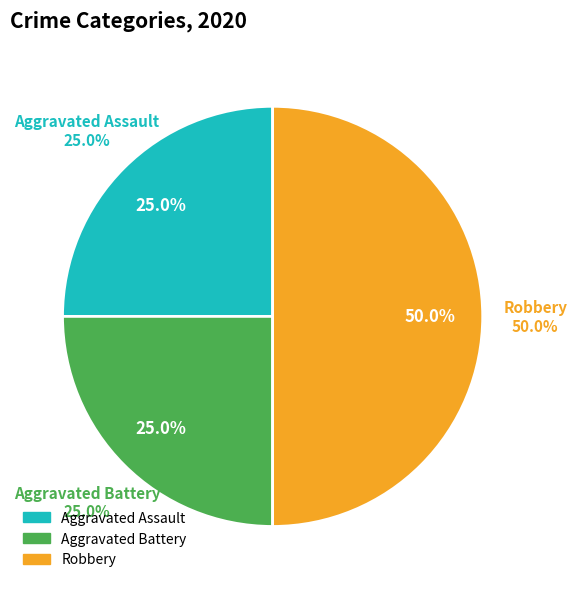

What percentage is the Robbery slice, to the nearest percent?

50%